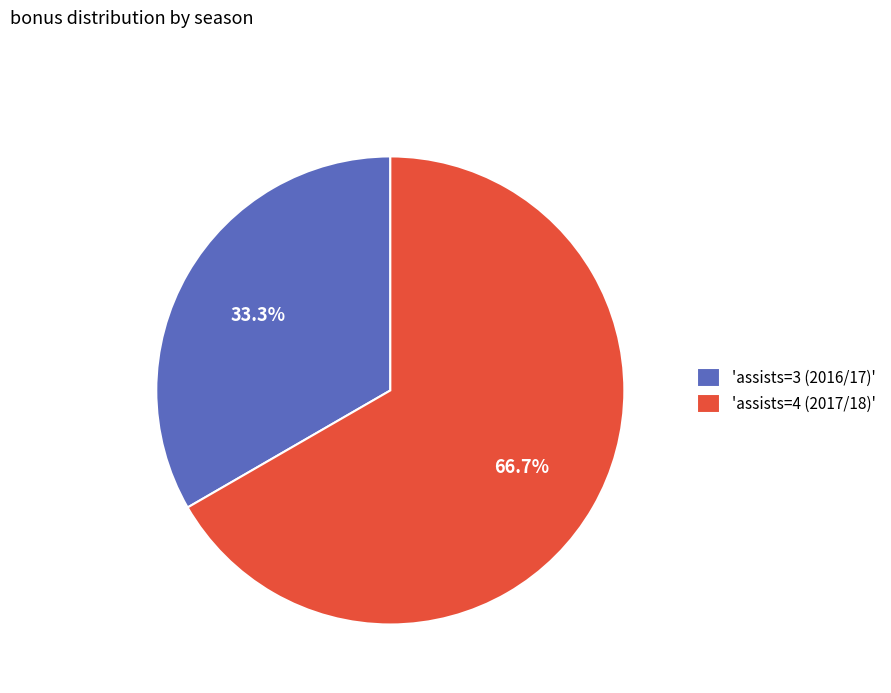

Rank the categories by value from highest to lowest.

'assists=4 (2017/18)', 'assists=3 (2016/17)'